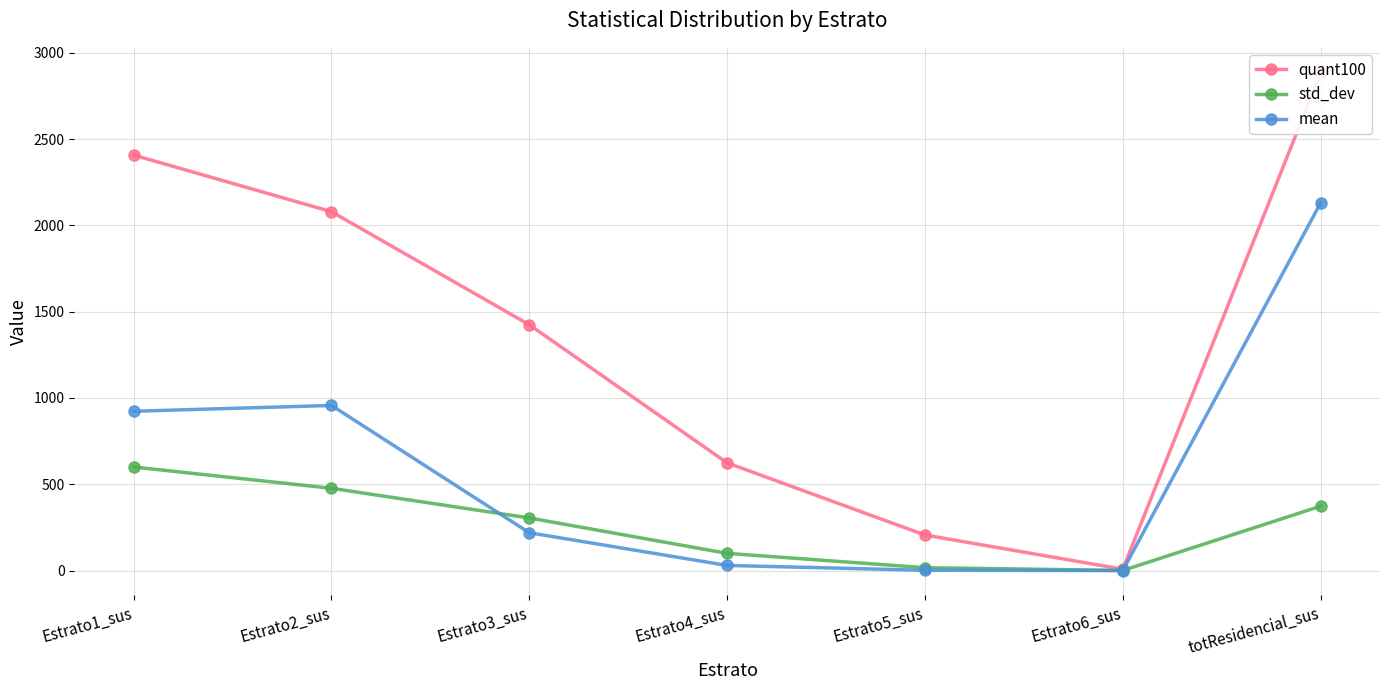

True or false: std_dev has more than 0 interior local peaks.

False